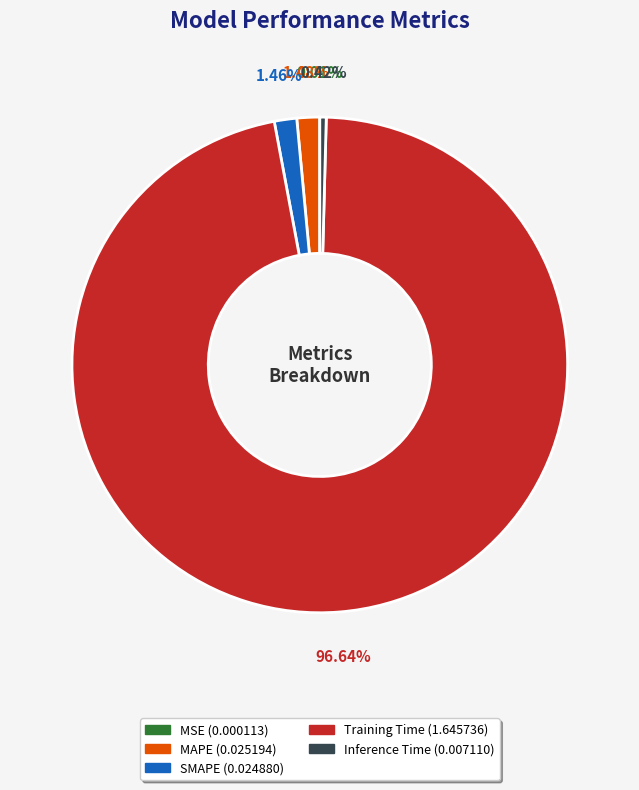

Does any single category account for the majority?

Yes